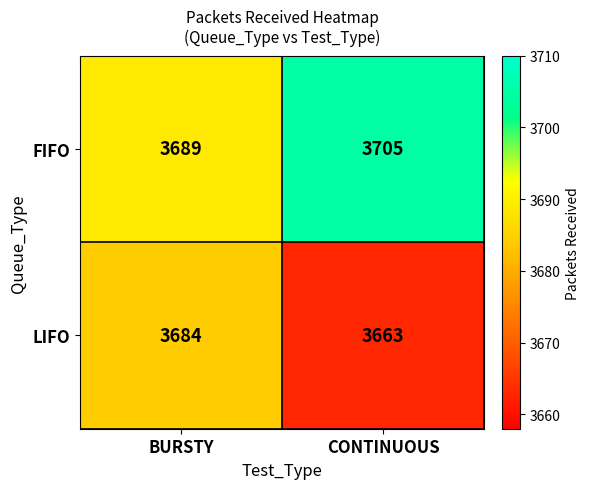

What is the difference between the highest and lowest values at CONTINUOUS?

42